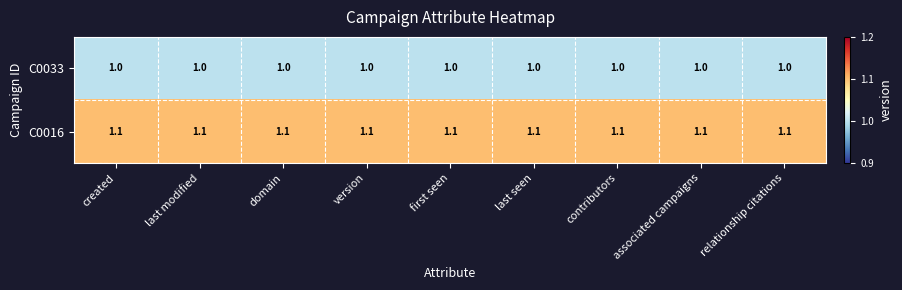

List the series in order of their peak value, lowest first.

C0033, C0016